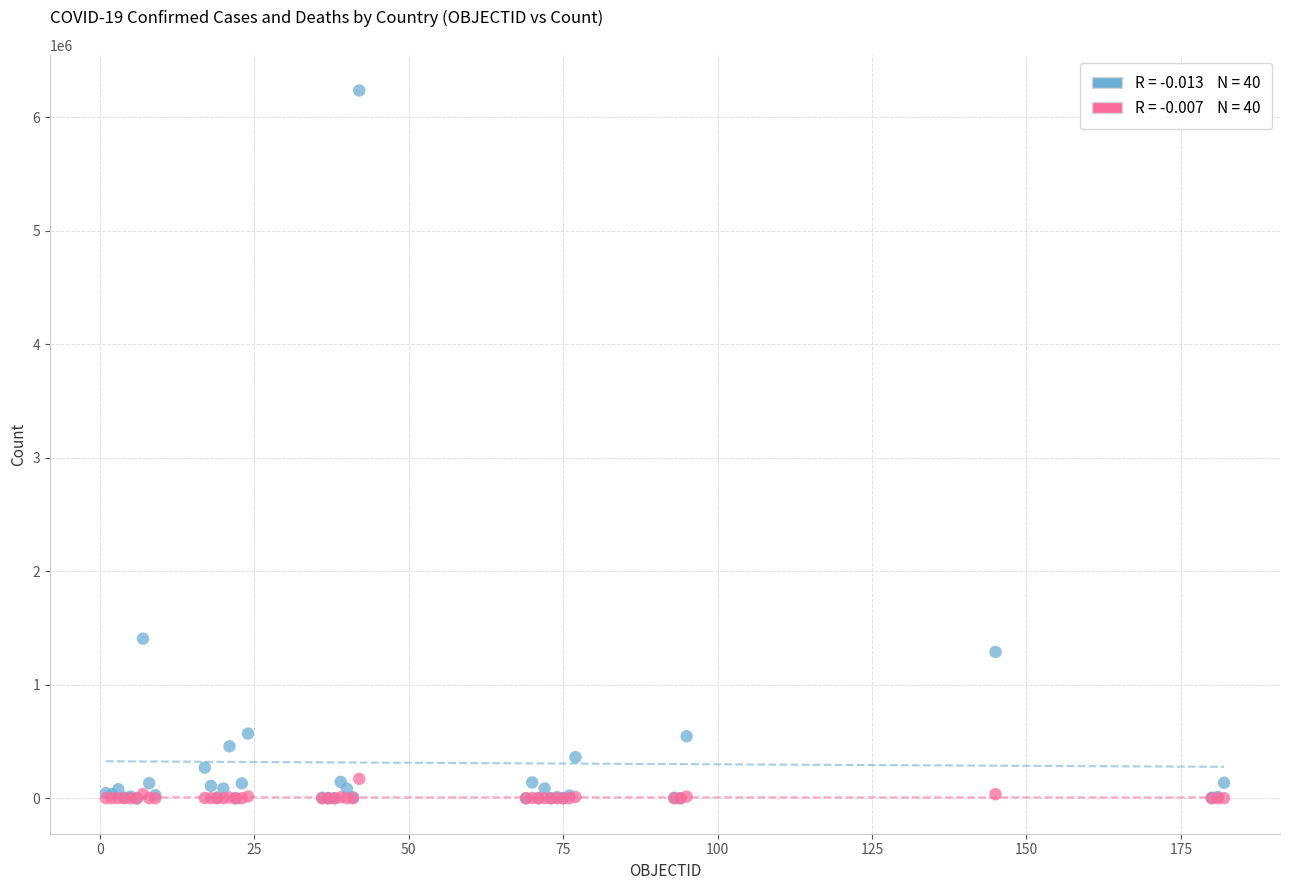

Across all series, what Y value is closest to 3119175?

1407277